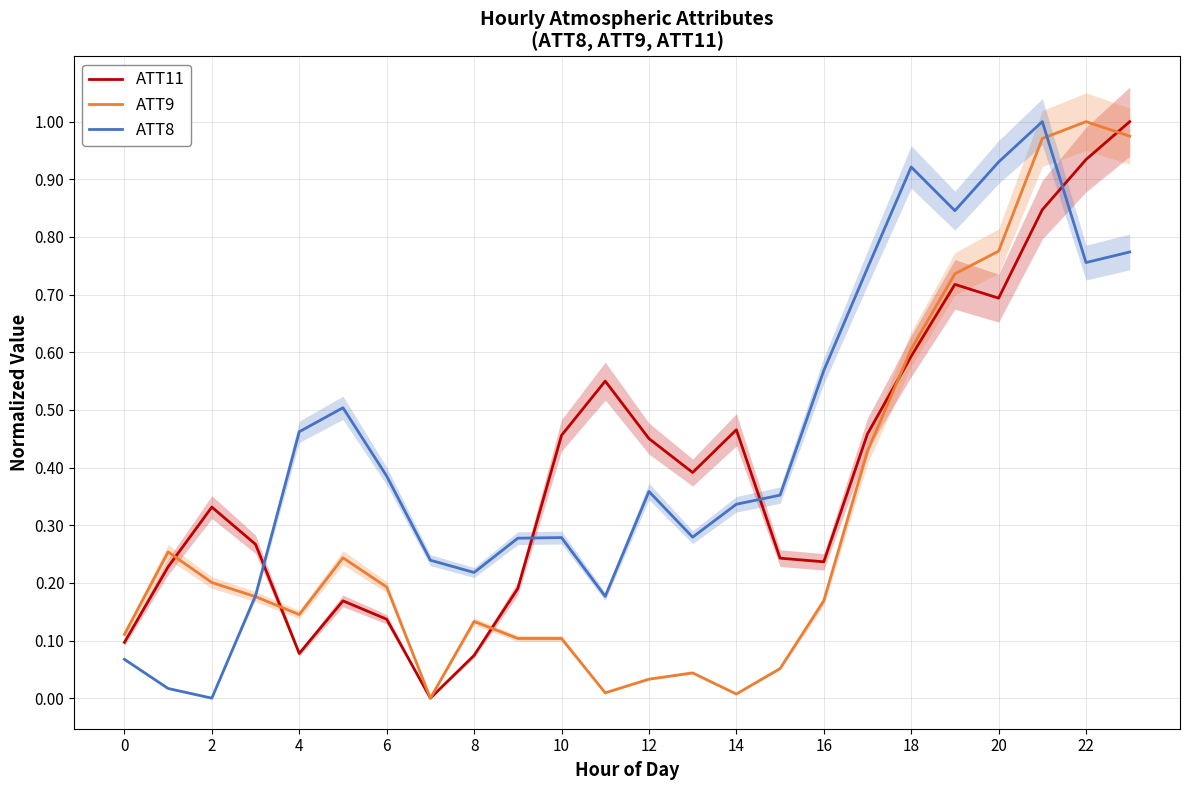

List the series in order of their overall mean, highest first.

ATT8, ATT11, ATT9